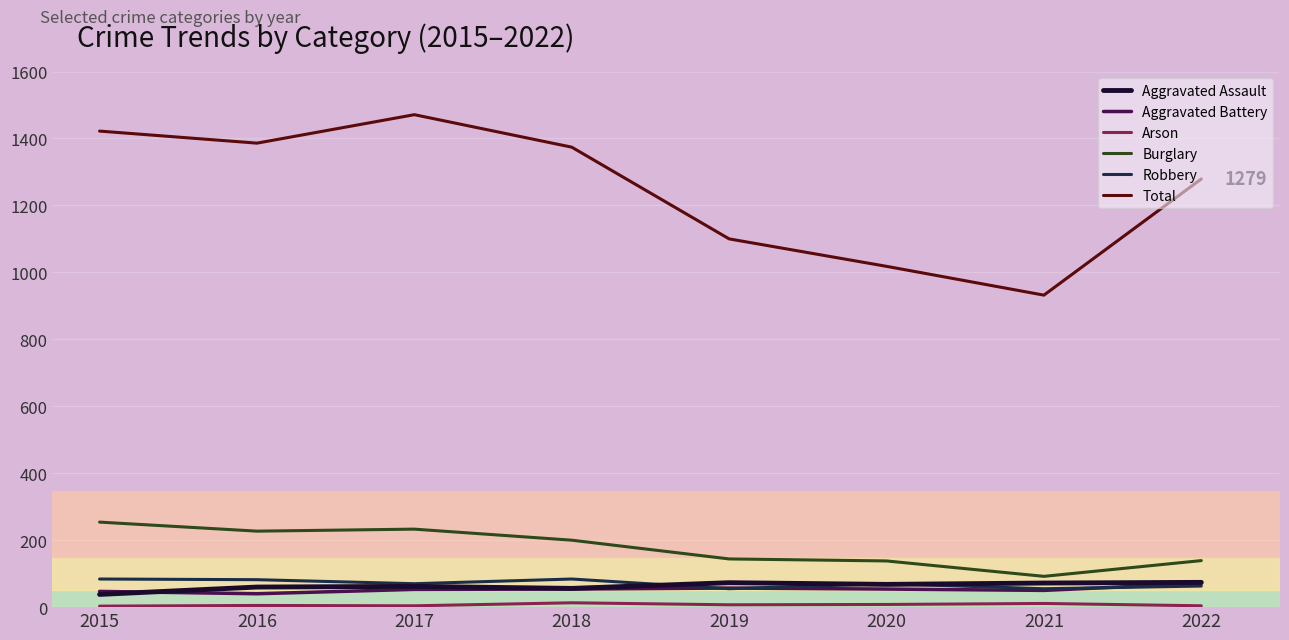

True or false: Robbery and Total intersect in this chart.

False